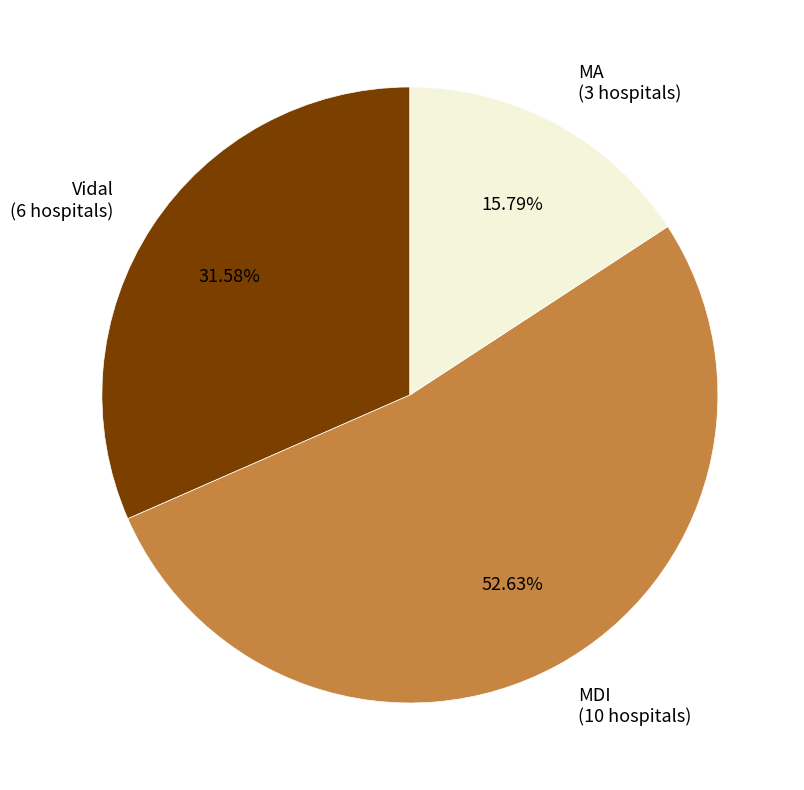

To the nearest percent, what percentage of the pie is MA?

16%